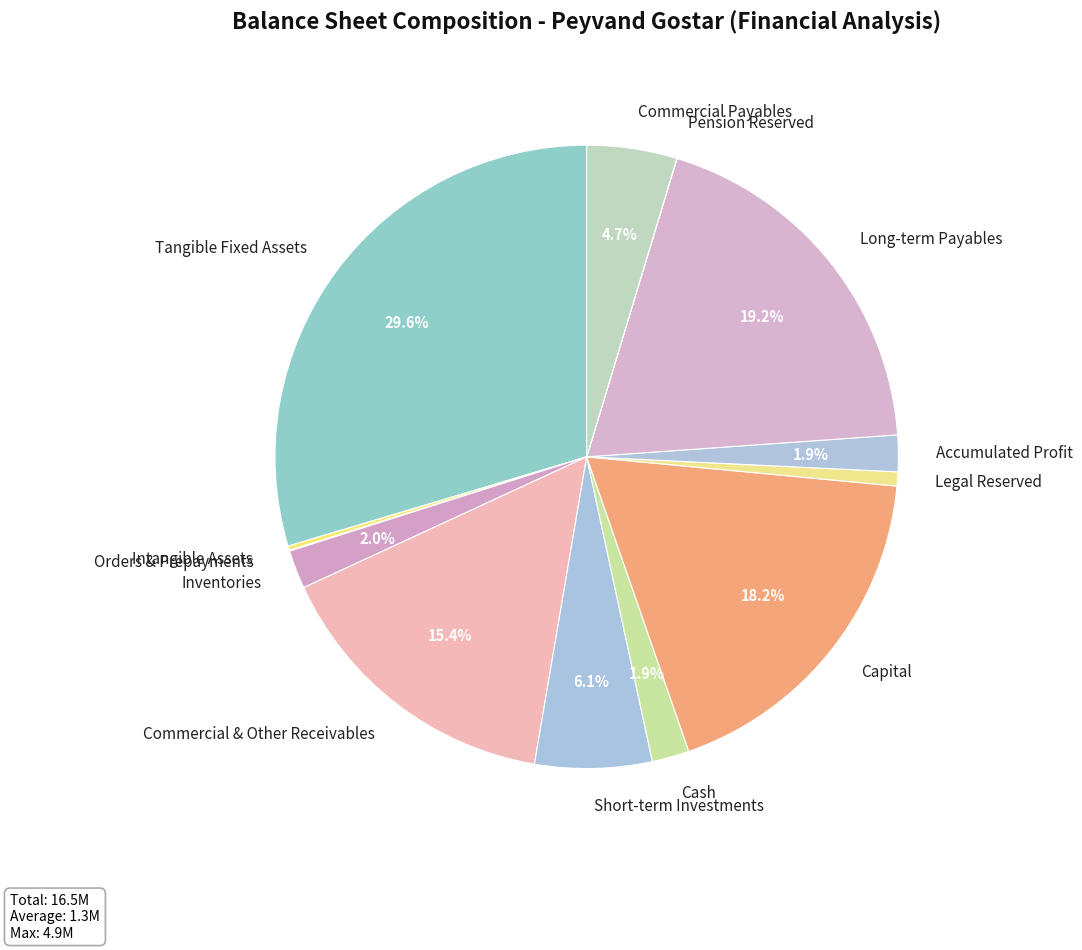

Between Accumulated Profit and Short-term Investments, which is larger?

Short-term Investments